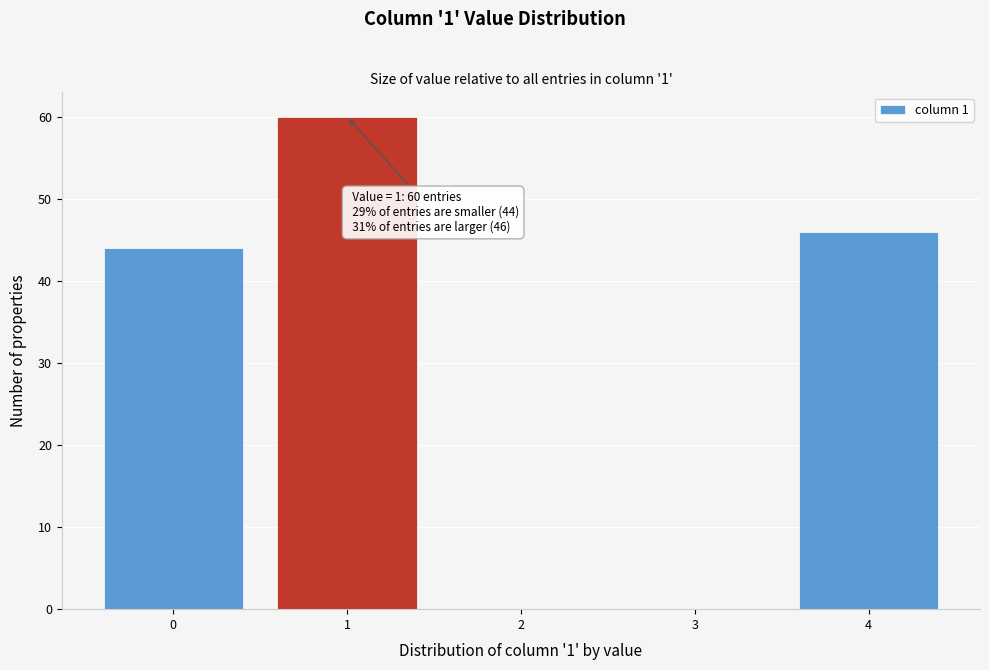

Reading left to right, list all the values displayed in this chart.

0=44	1=60	2=0	3=0	4=46